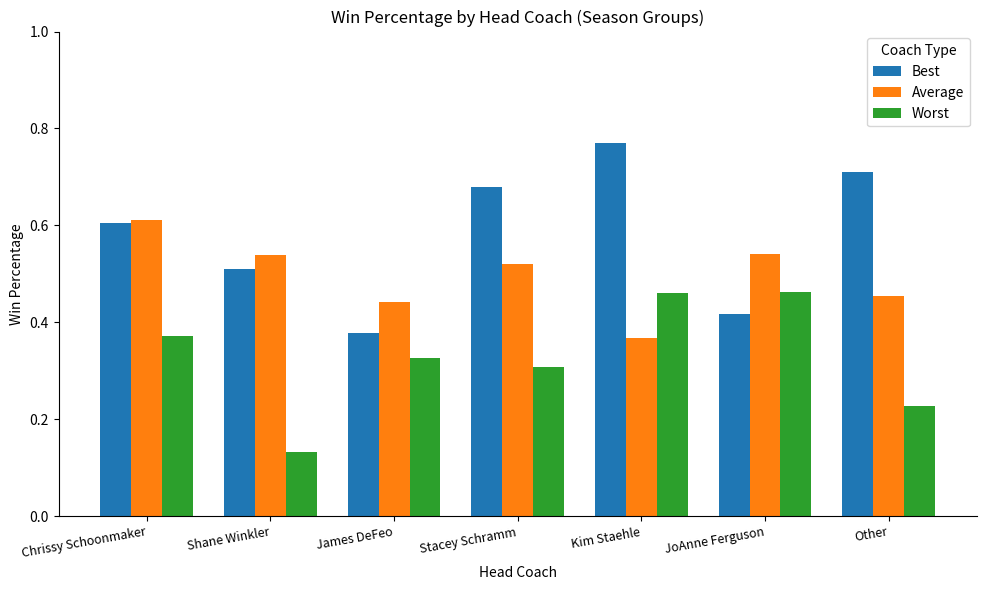

Which series has the widest spread of values?

Best